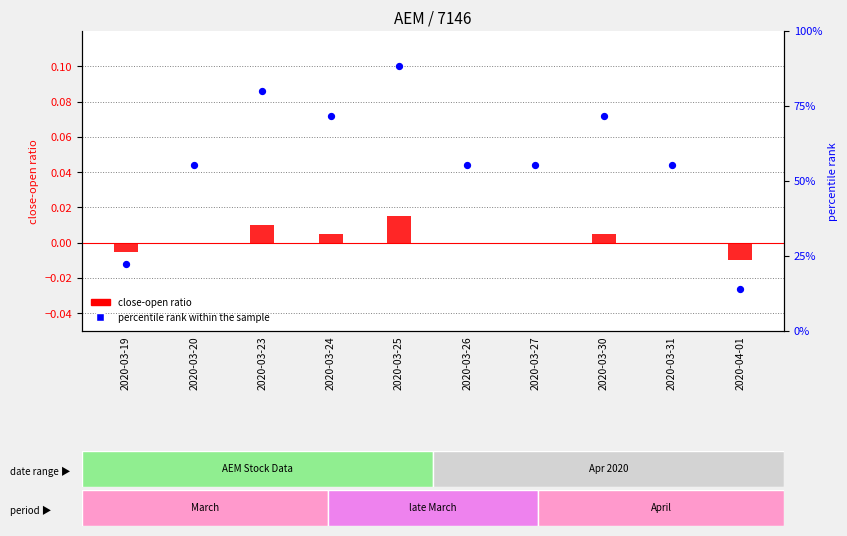

Which series has the largest Y range (max minus min)?

percentile rank within the sample